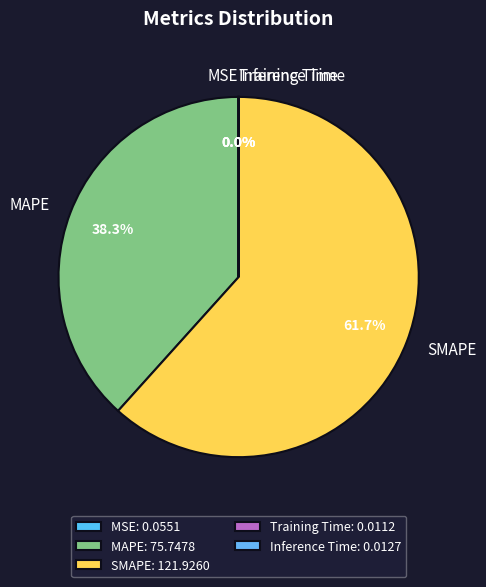

Approximately how many times larger is the value at SMAPE compared to MAPE?

1.6